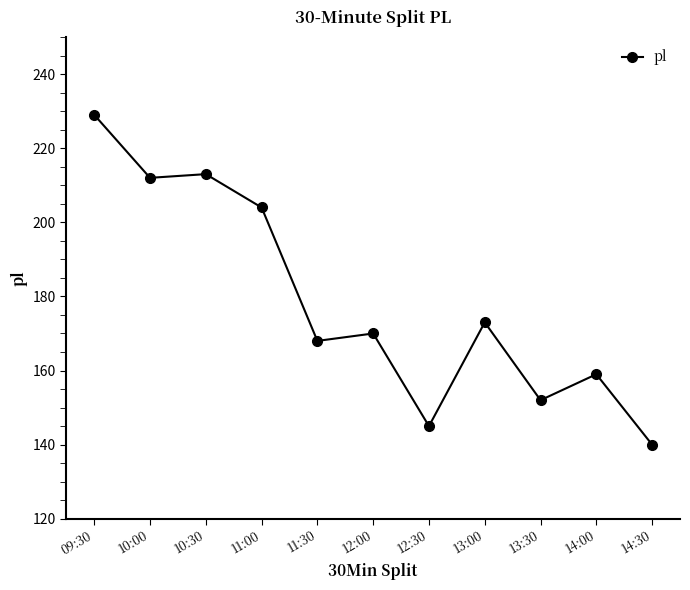

Which category has the highest value across all series?

09:30